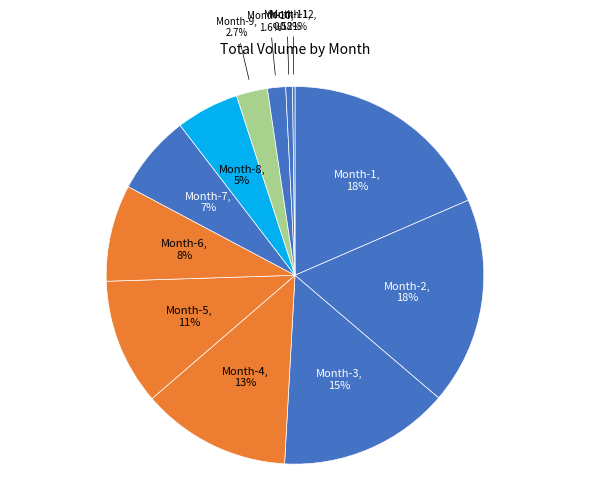

Rank the categories by value from highest to lowest.

Month-1, Month-2, Month-3, Month-4, Month-5, Month-6, Month-7, Month-8, Month-9, Month-10, Month-11, Month-12